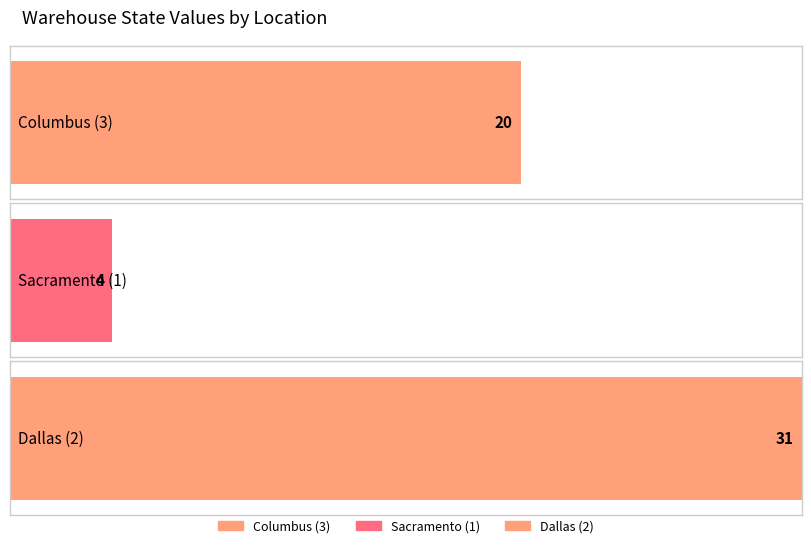

How many categories are shown in the chart?

3